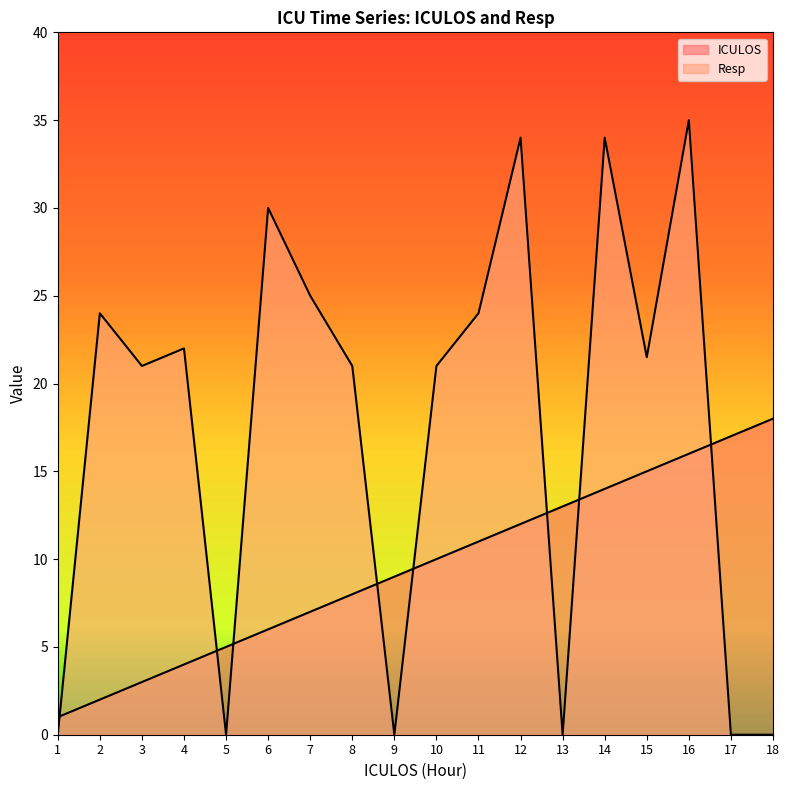

How many series are shown in this chart?

2